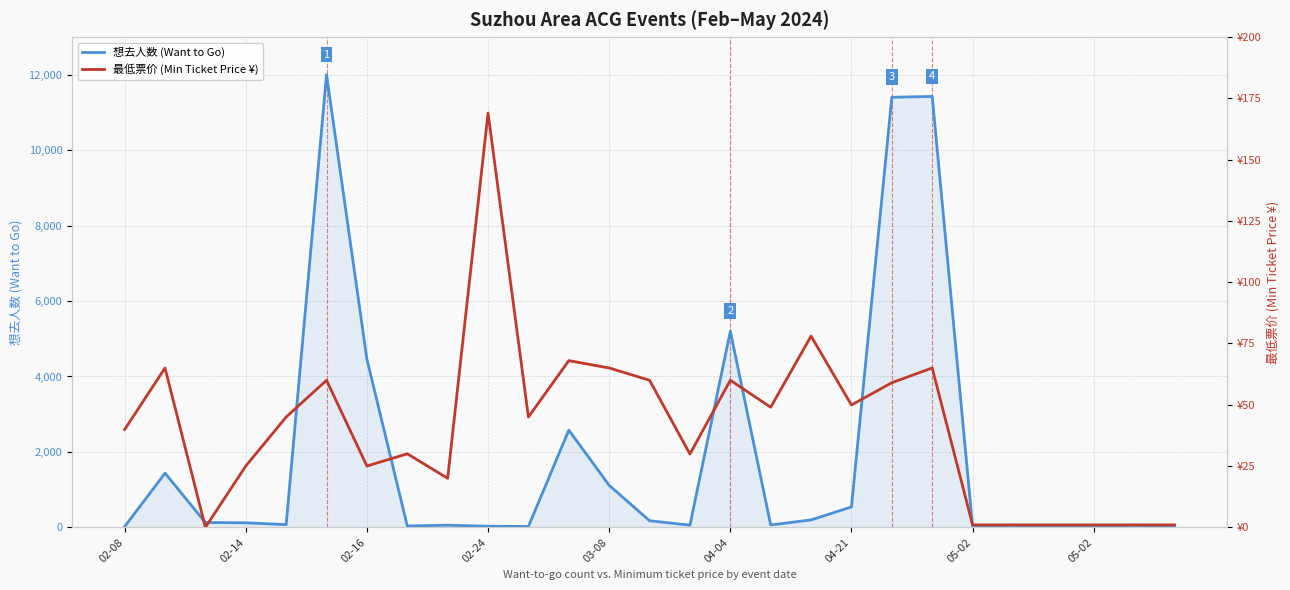

Which series has the largest total across all categories?

想去人数 (Want to Go)